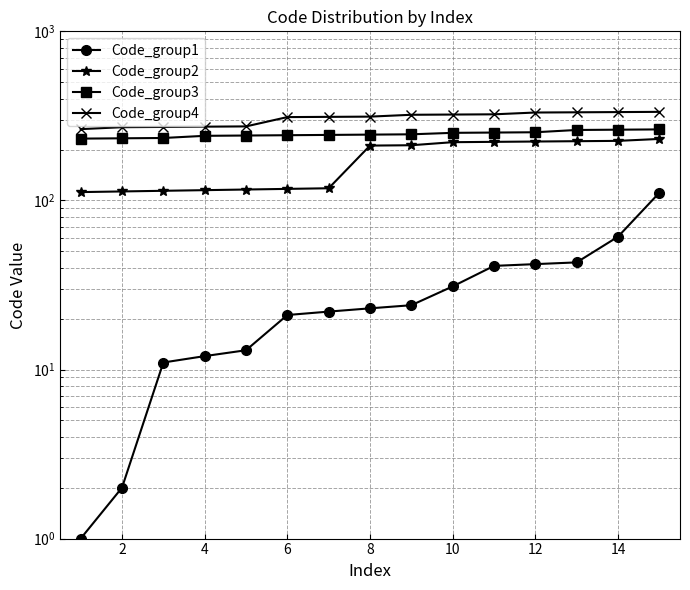

True or false: Code_group3 and Code_group2 intersect in this chart.

False